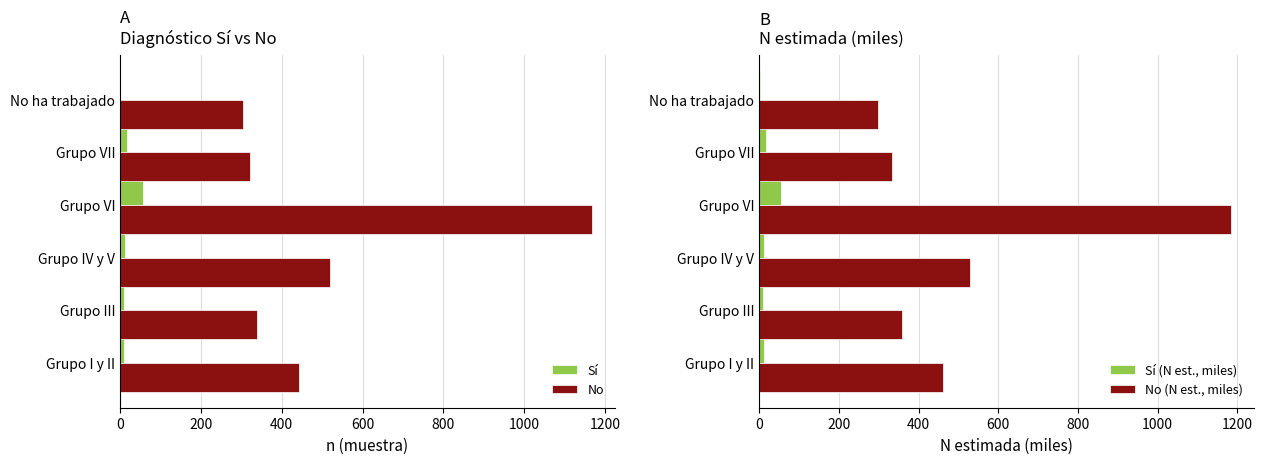

Does the chart contain any negative values?

No